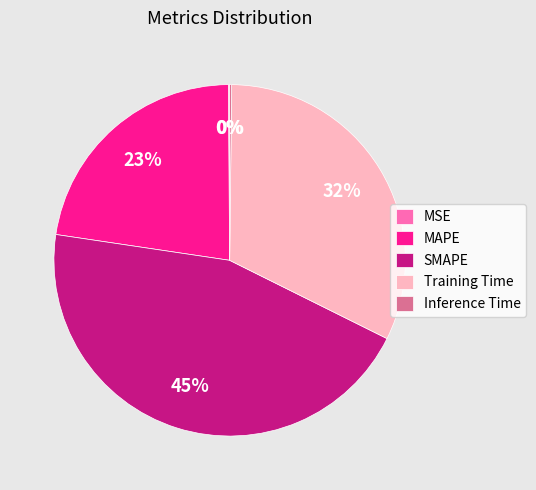

Is it true that MAPE is 13% of the pie?

False